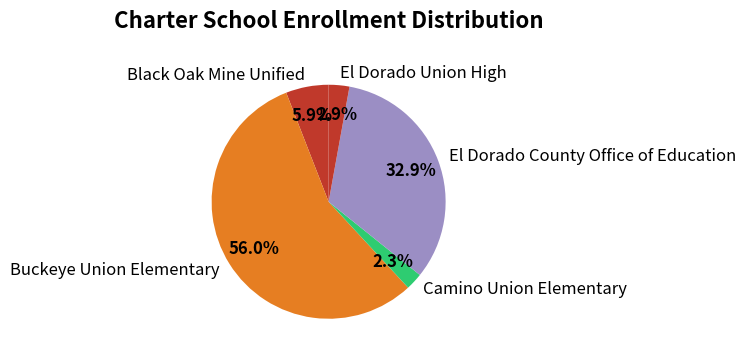

What percentage is NOT represented by Camino Union Elementary?

97.7%